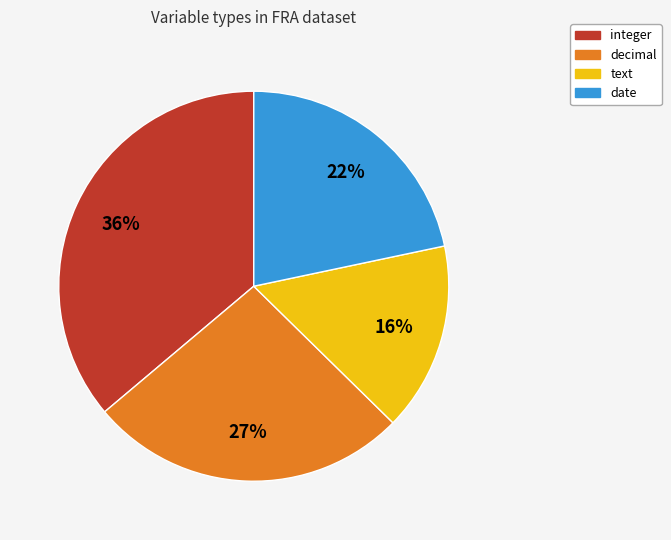

Which has a higher value, integer or decimal?

integer